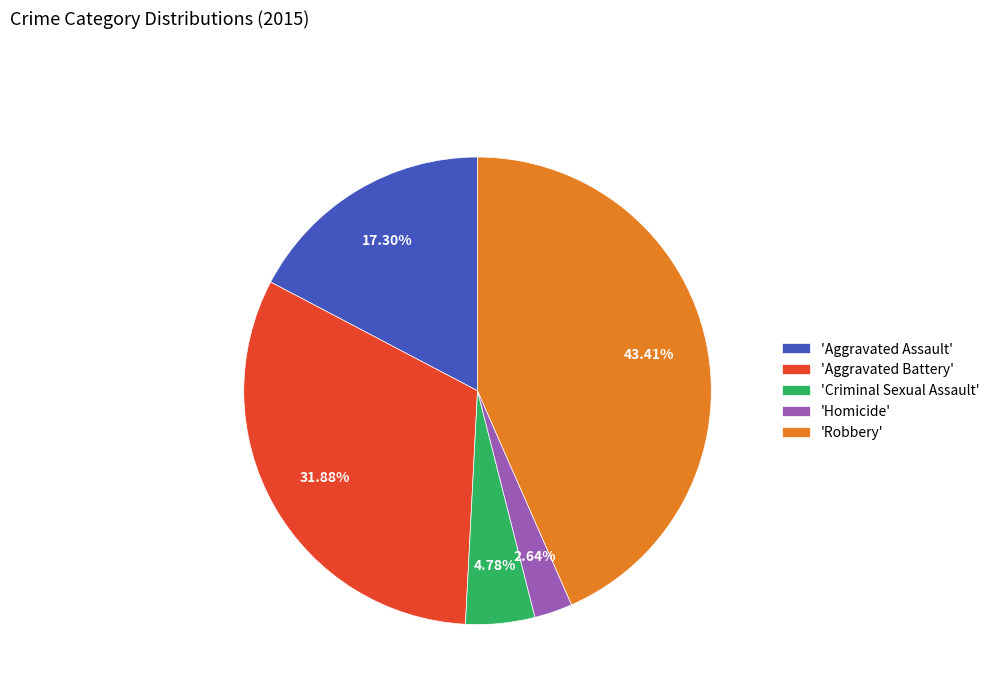

Count the number of slices in the pie.

5